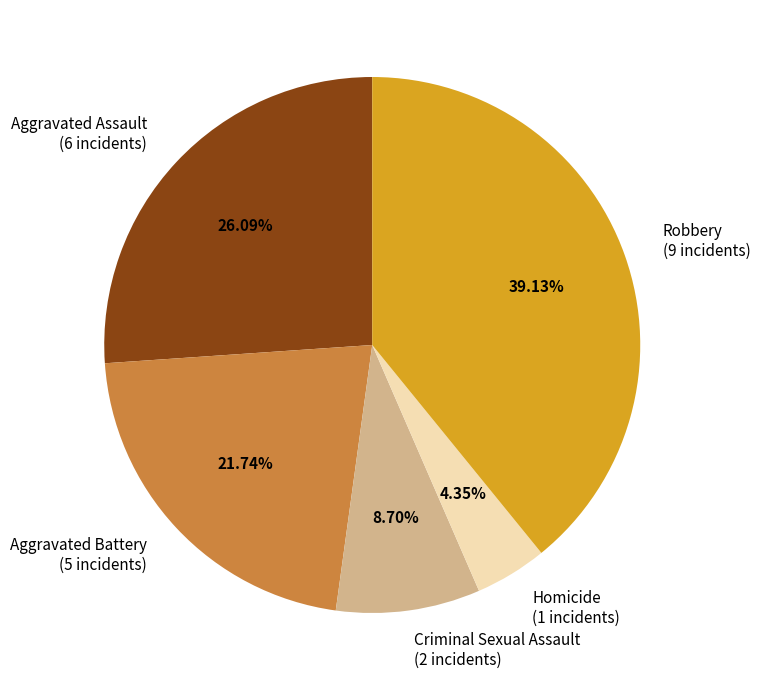

Is the sum of Aggravated Battery and Homicide greater than half?

No